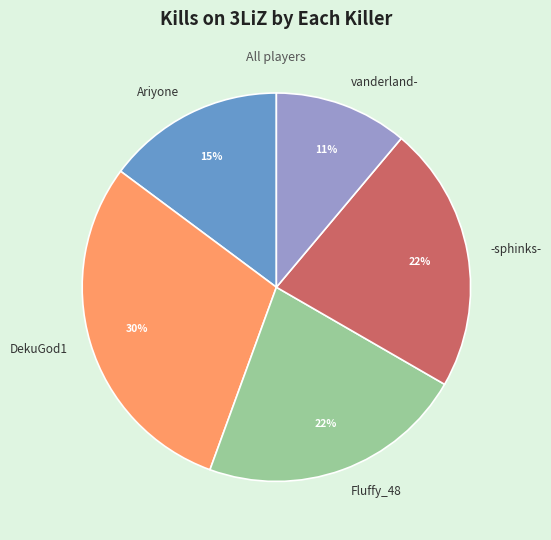

What is the largest slice in the pie chart?

DekuGod1